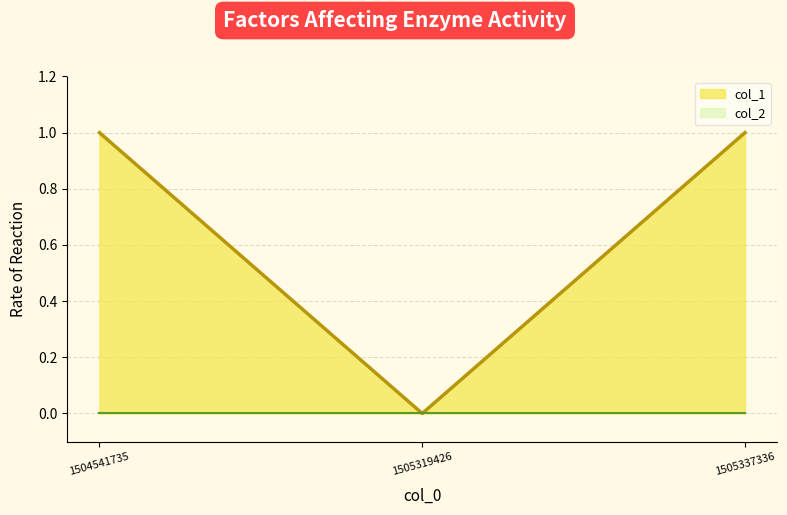

Count the values in the range 0 to 1.

3